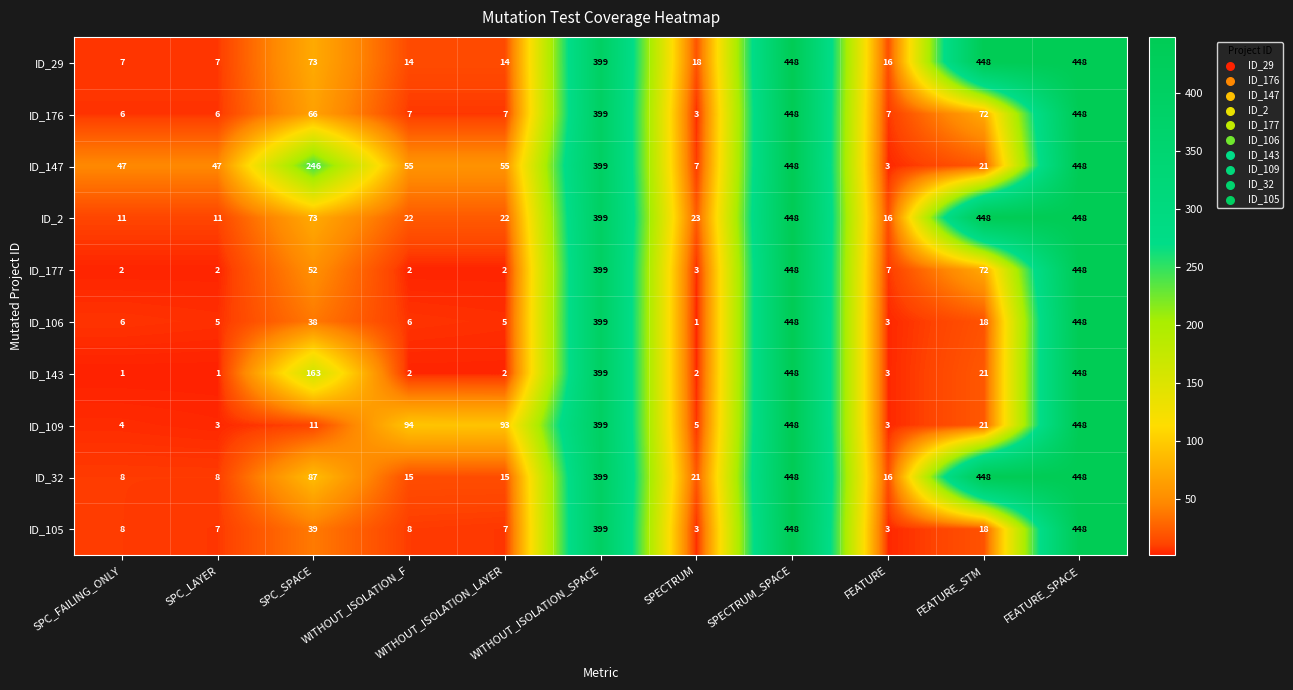

The ID_29 series shows 656 at FEATURE_STM. True or false?

False